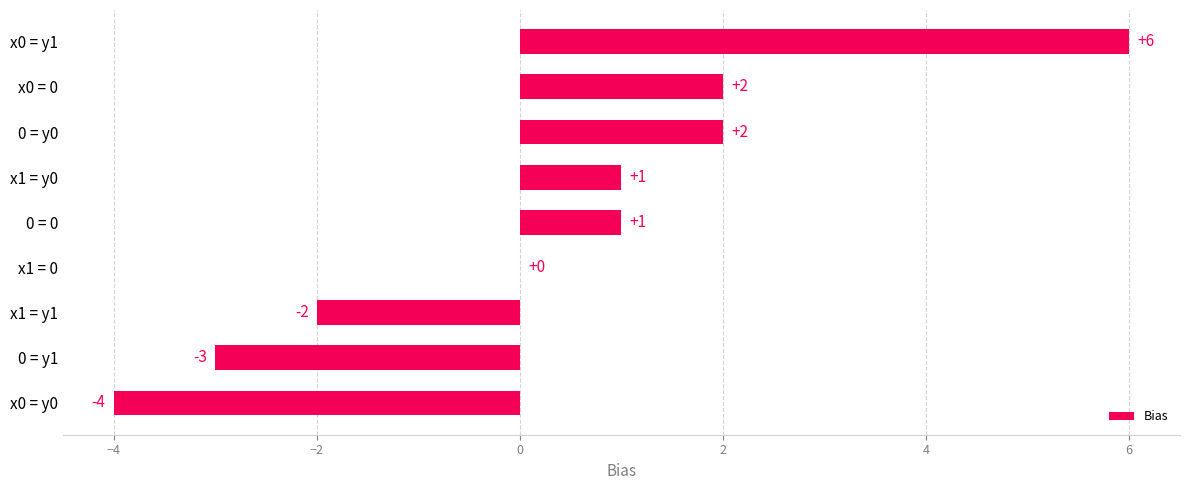

Reading top to bottom, what are all the values shown in this chart?

x0 = y1=6	x0 = 0=2	0 = y0=2	x1 = y0=1	0 = 0=1	x1 = 0=0	x1 = y1=-2	0 = y1=-3	x0 = y0=-4